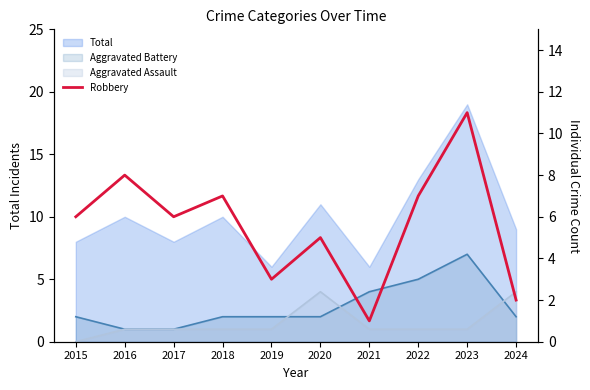

True or false: the data shows 6 at 2017.

True